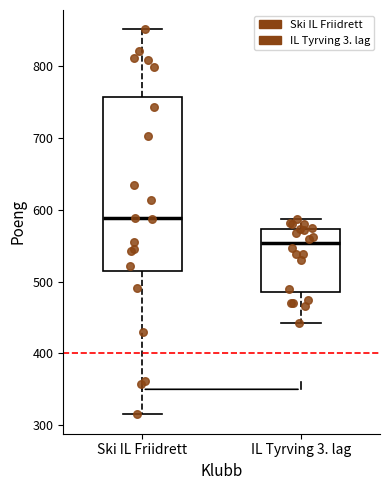

Which box is the tallest, from its lower edge to its upper edge?

Ski IL Friidrett